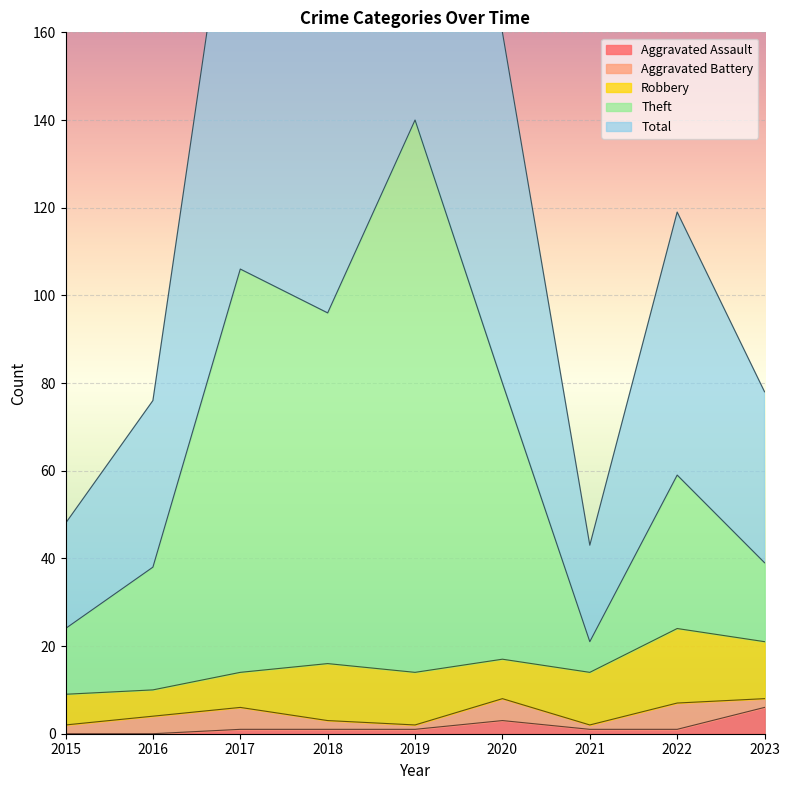

What is the highest value of the Aggravated Assault series?

6